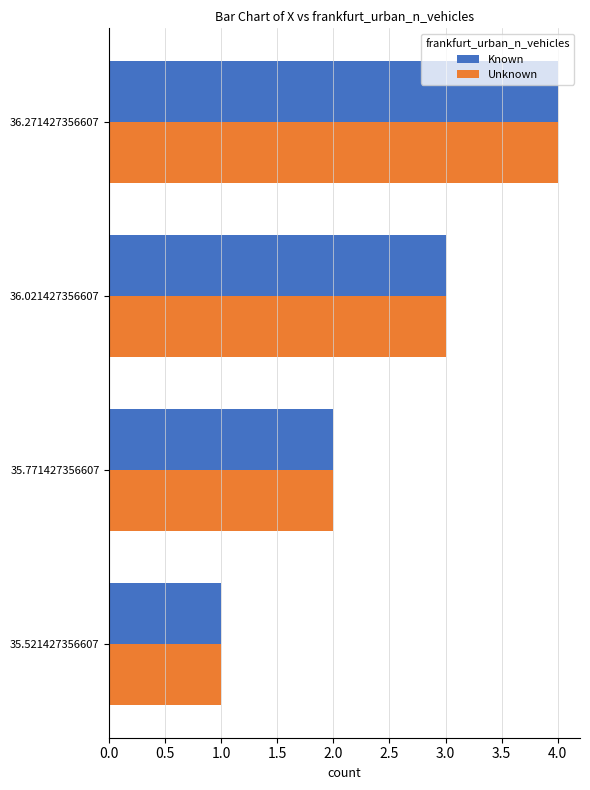

At which category is the sum across all series the highest?

36.271427356607